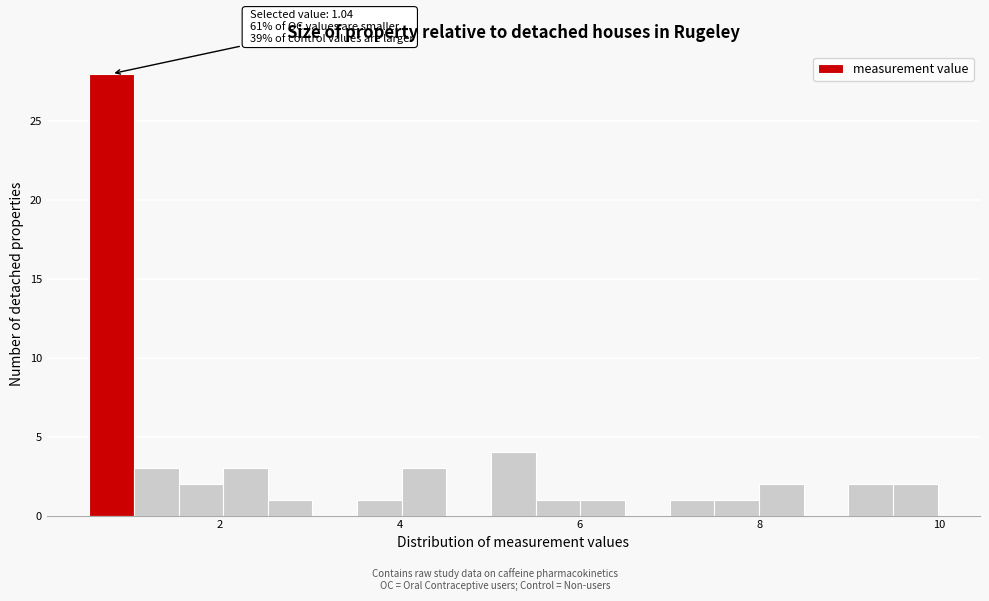

Read against the x-axis, roughly where is the centre of the tallest bar?

0.8